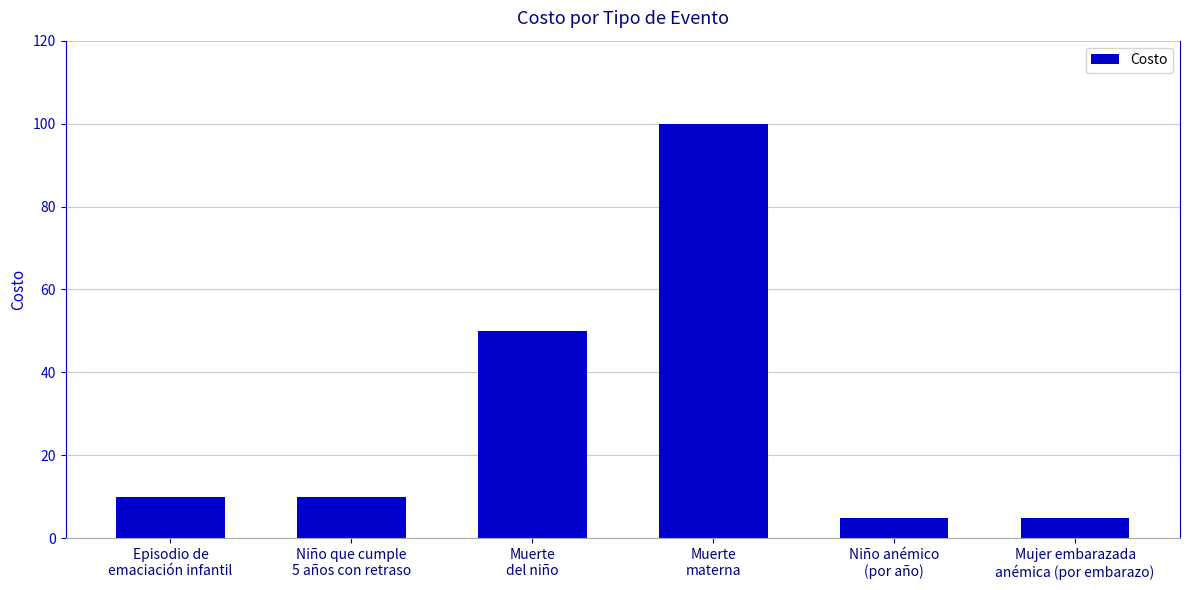

Which has a higher value, Niño que cumple
5 años con retraso or Niño anémico
(por año)?

Niño que cumple
5 años con retraso